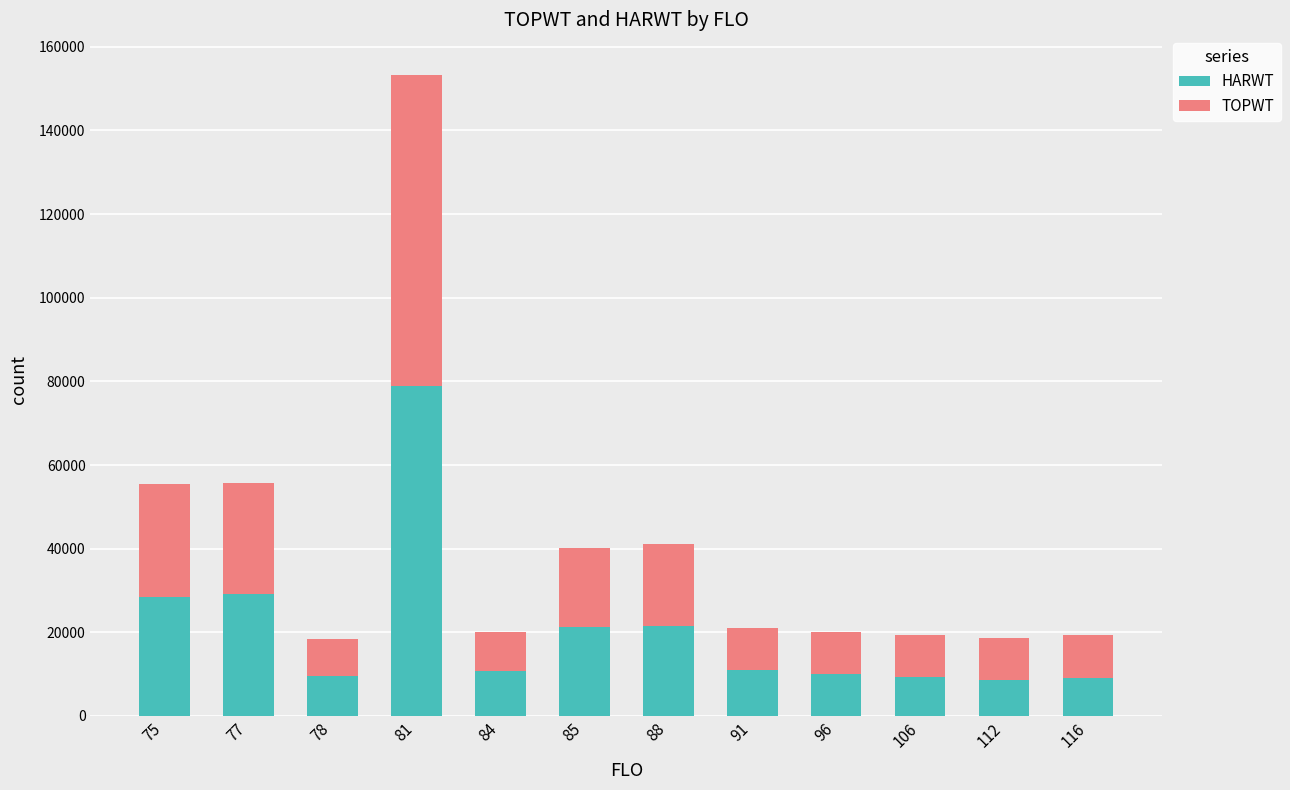

What are all the series names shown in the legend?

HARWT, TOPWT